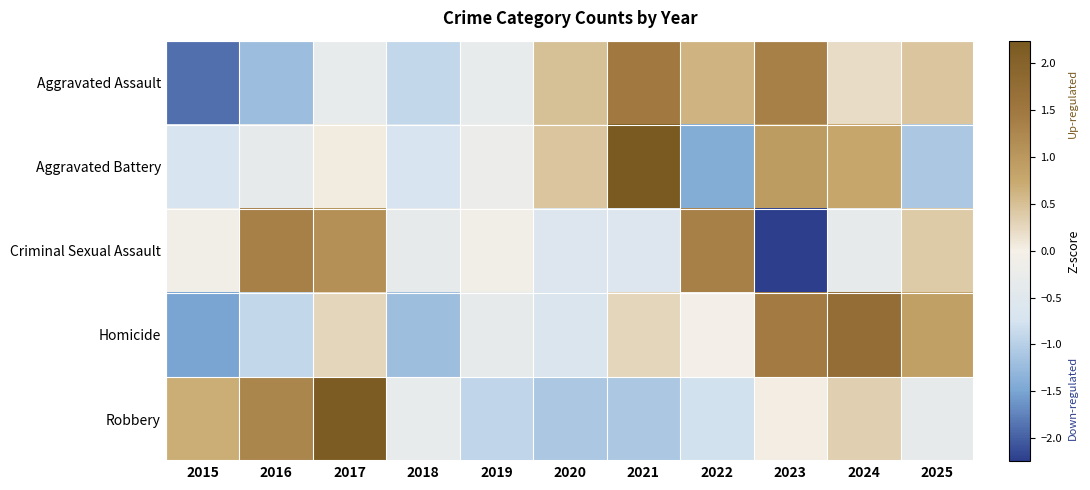

What is the total value across all series at 2025?

0.3